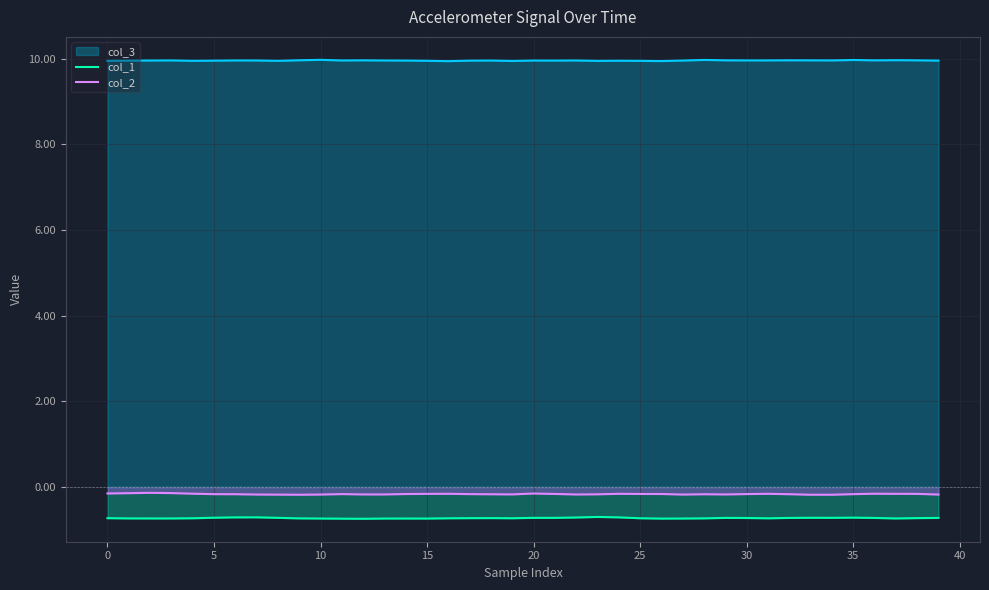

True or false: col_3 and col_2 intersect in this chart.

False